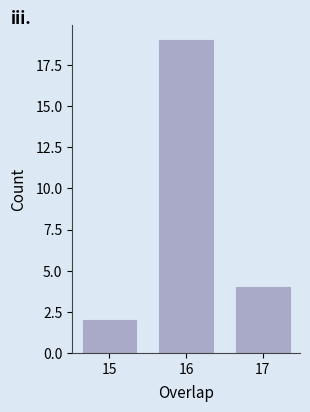

Reading left to right, transcribe this chart: for each bar, give the range it covers on the x-axis and its height. The values are not printed on the chart, so give them approximately, as read against the axis.

14.5 to 15.5: 2
15.5 to 16.5: 19
16.5 to 17.5: 4